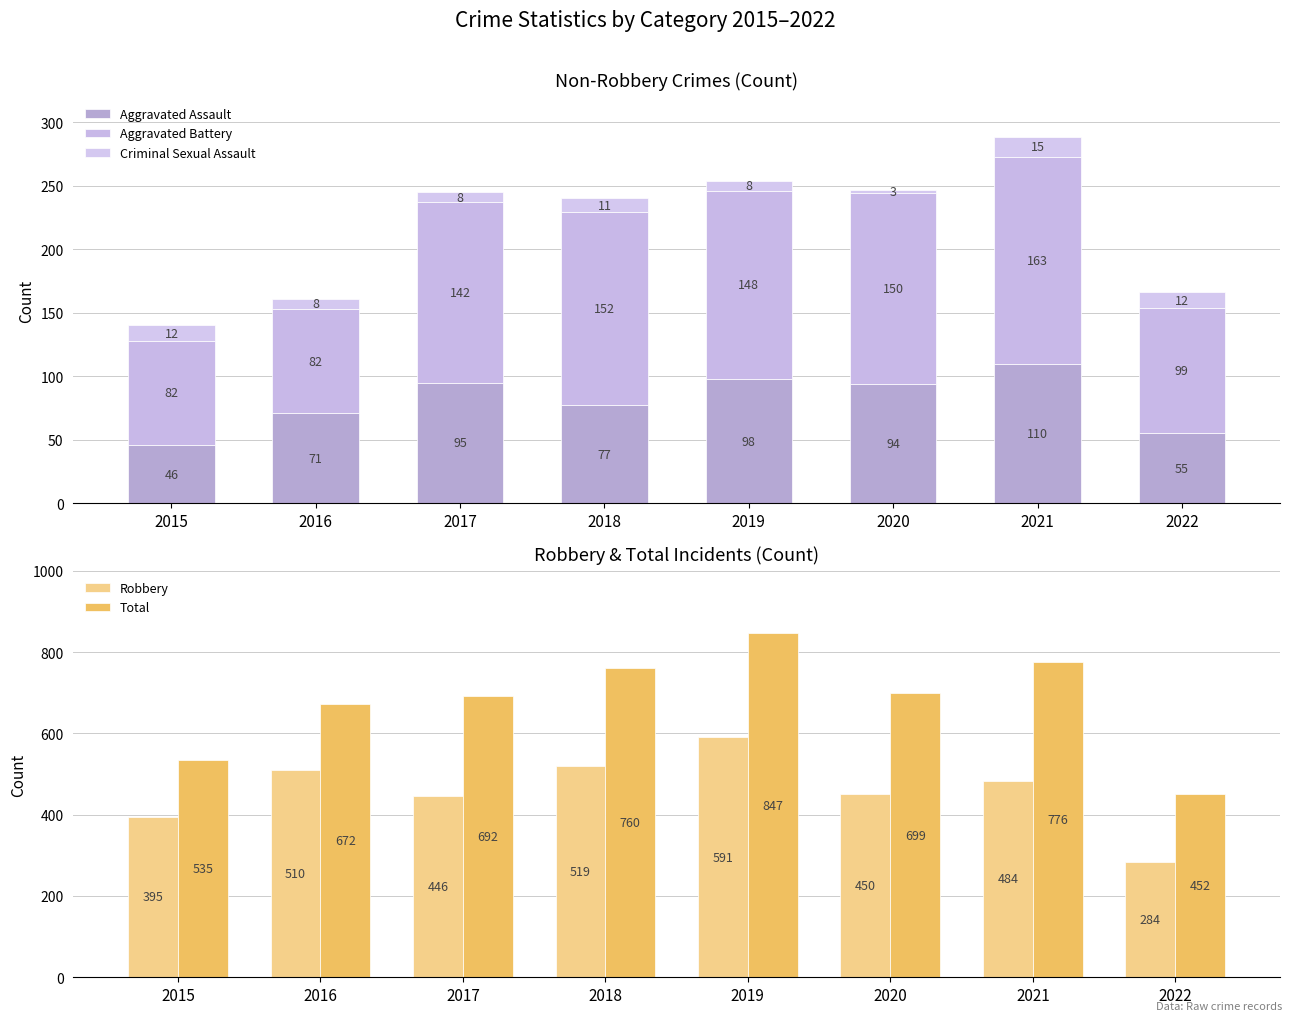

How many series are shown in this chart?

5